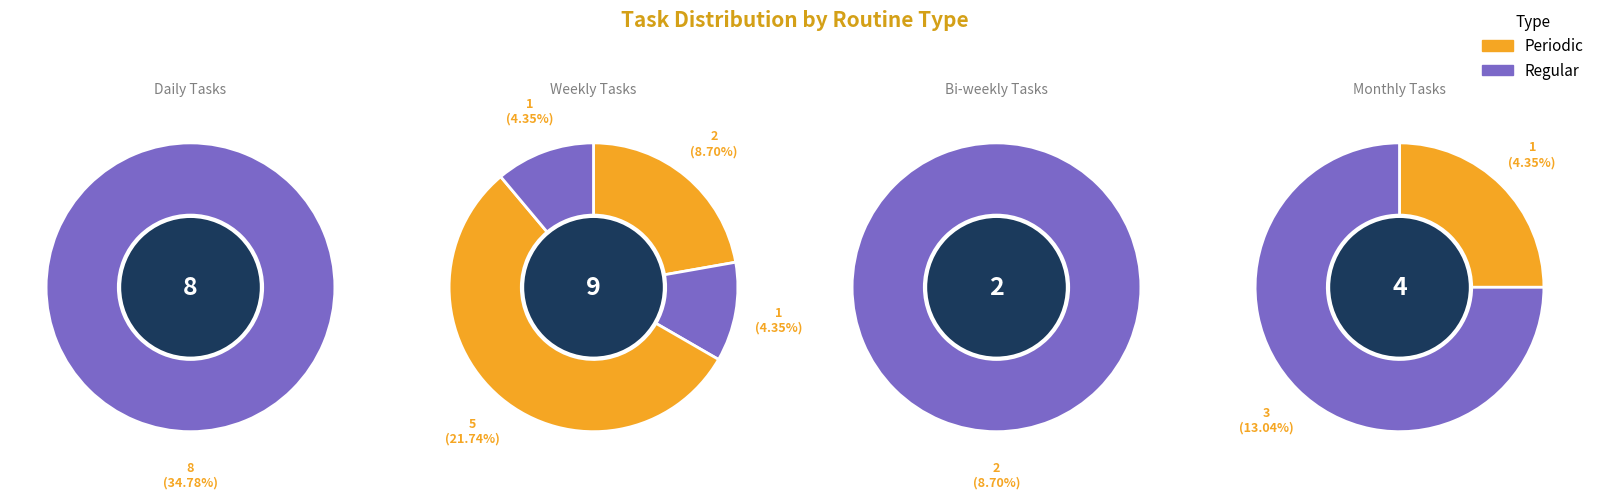

How many segments does this pie chart have?

8